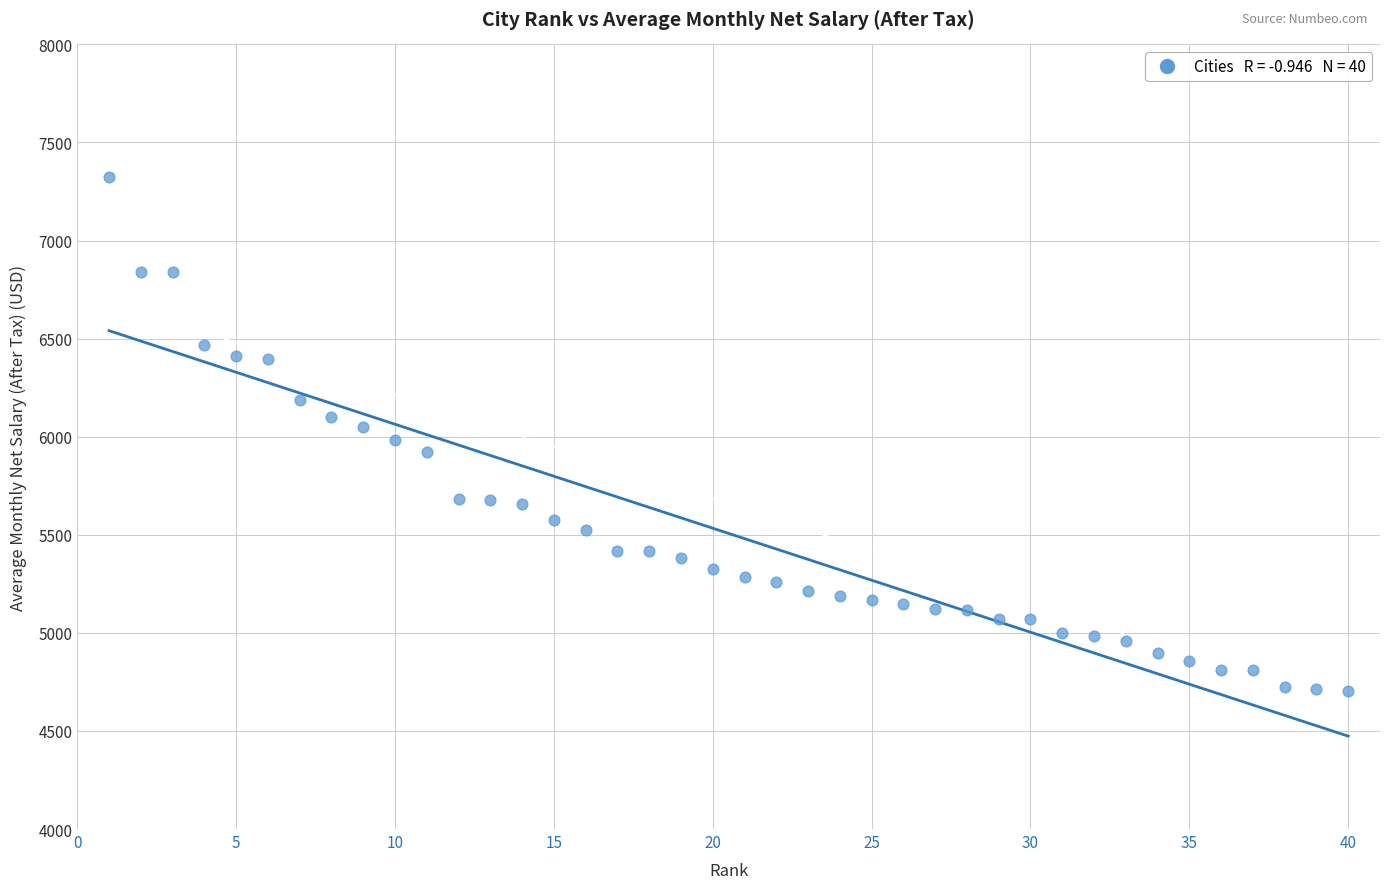

What is the range of Y values (max minus min)?

2617.5